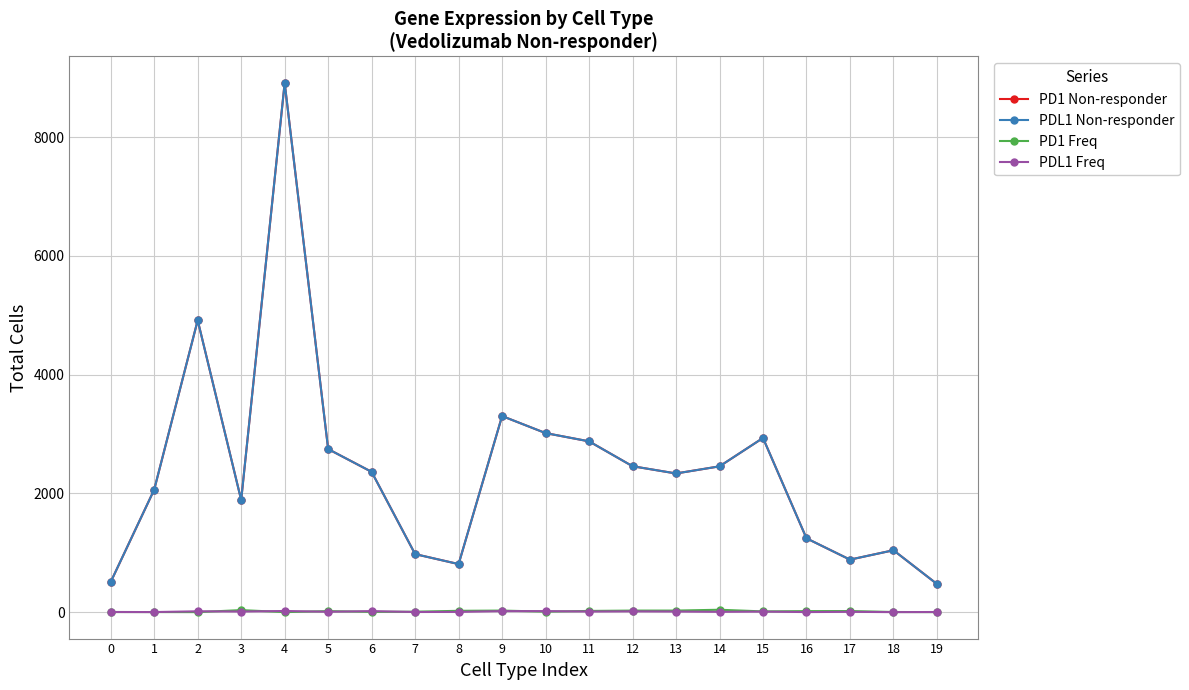

True or false: PD1 Freq and PD1 Non-responder intersect in this chart.

False